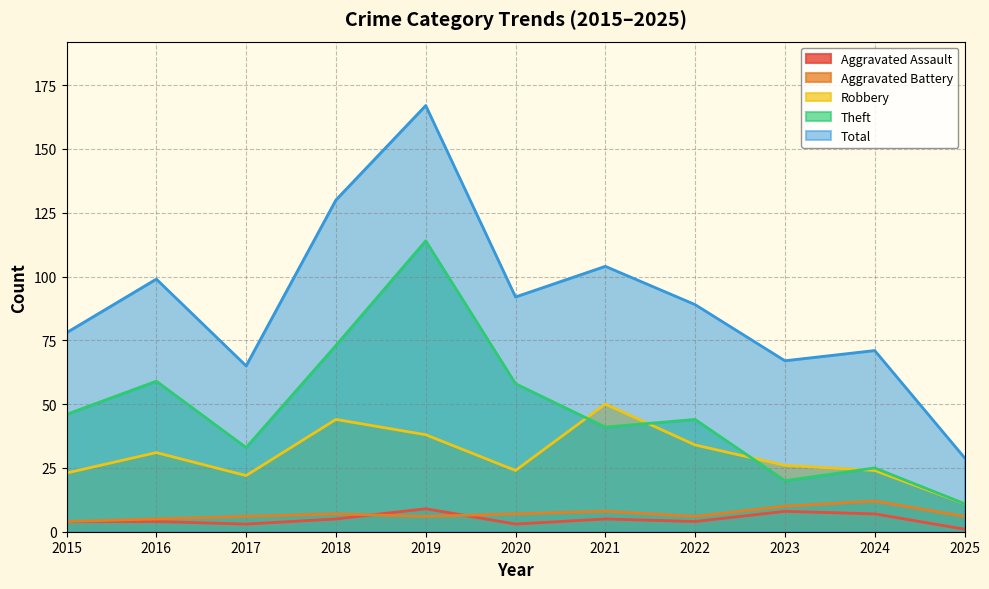

True or false: Aggravated Battery and Theft intersect in this chart.

False